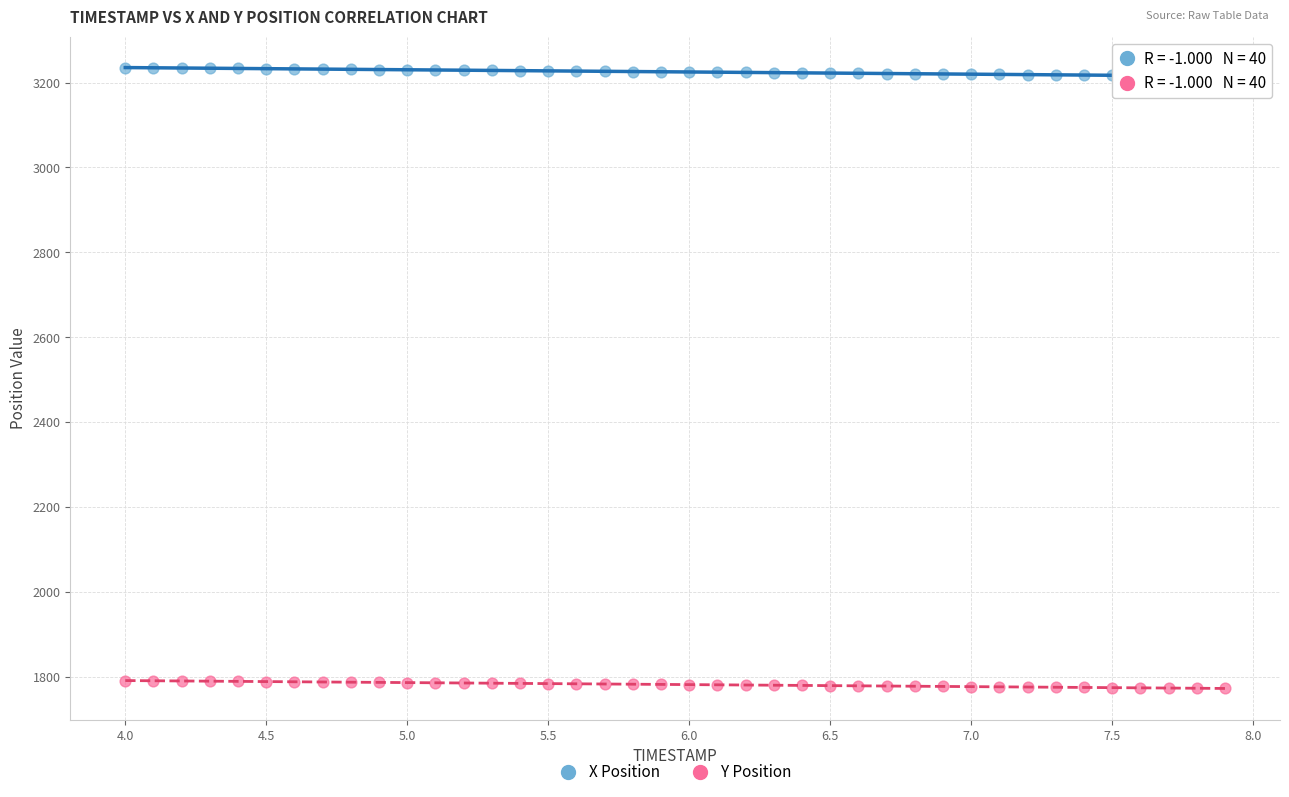

Which series reaches the maximum Y coordinate?

X Position